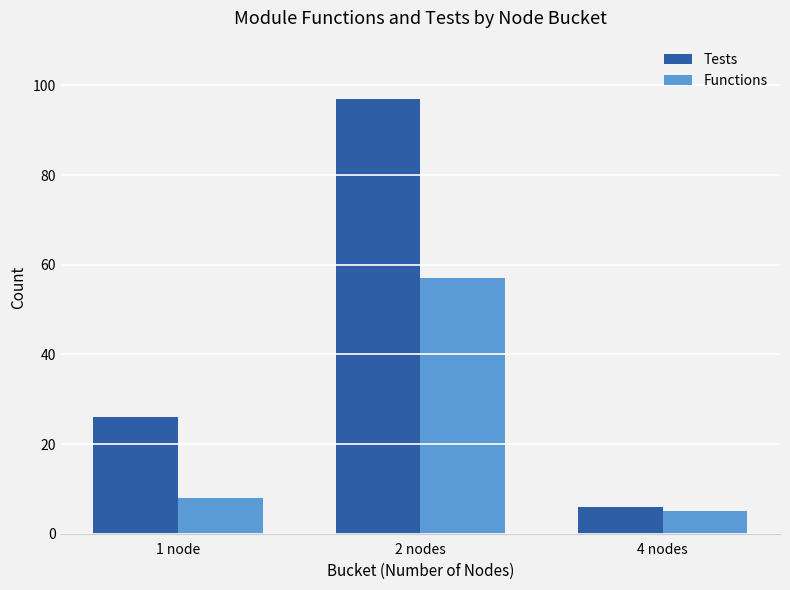

Which series has the widest spread of values?

Tests